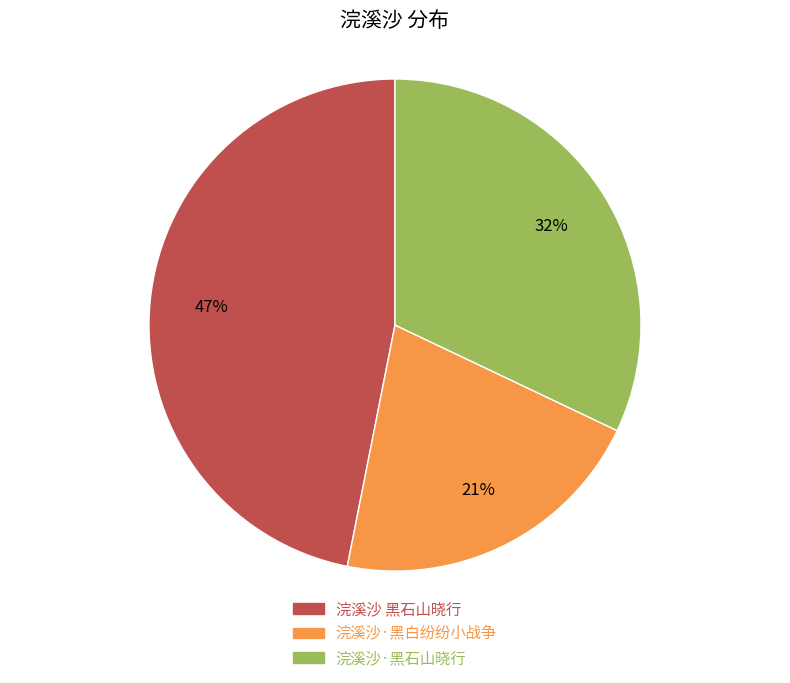

How many segments does this pie chart have?

3